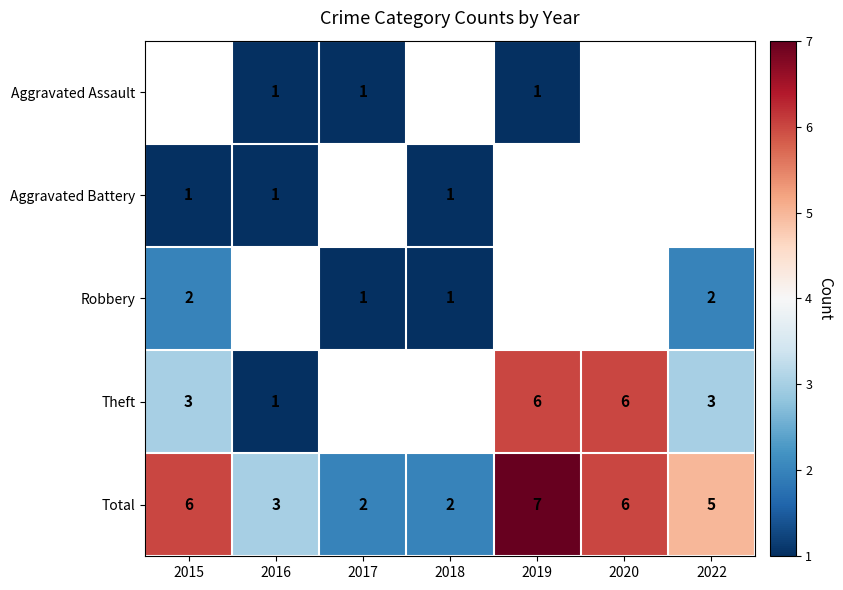

Is the value of Total at 2018 greater than the value of Aggravated Battery at 2016?

Yes